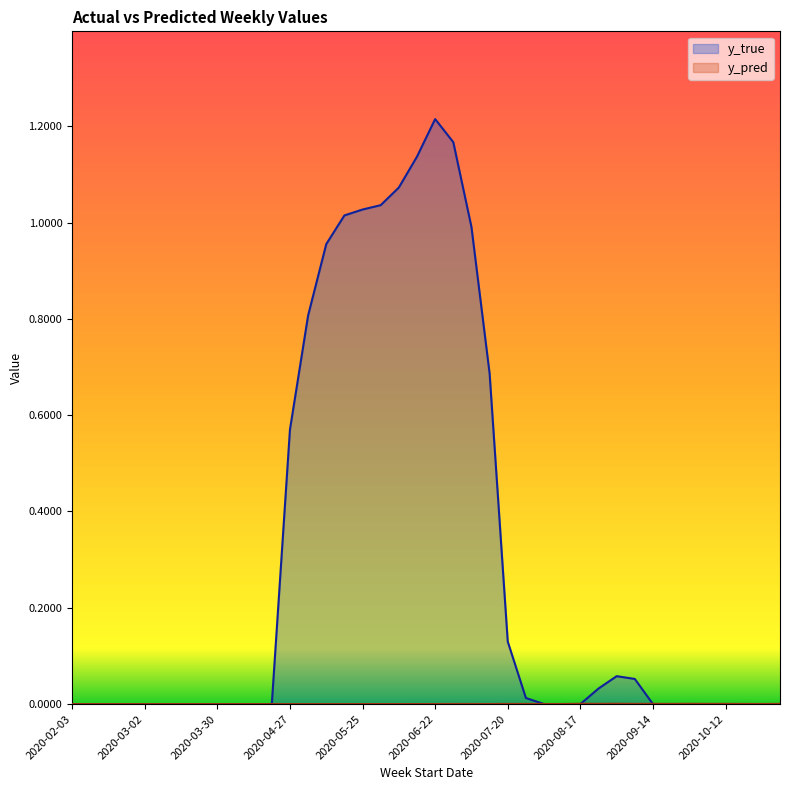

How many data points in y_true are above 0?

17